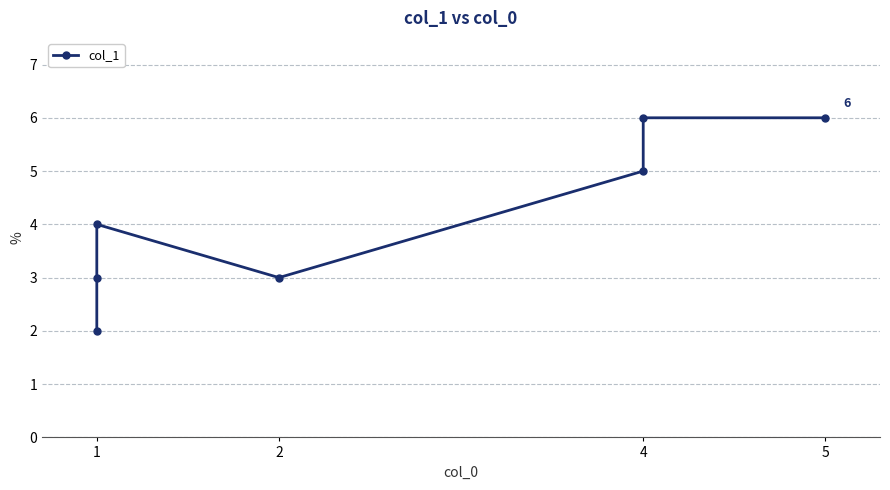

The chart shows a value of 9 at 5. True or false?

False